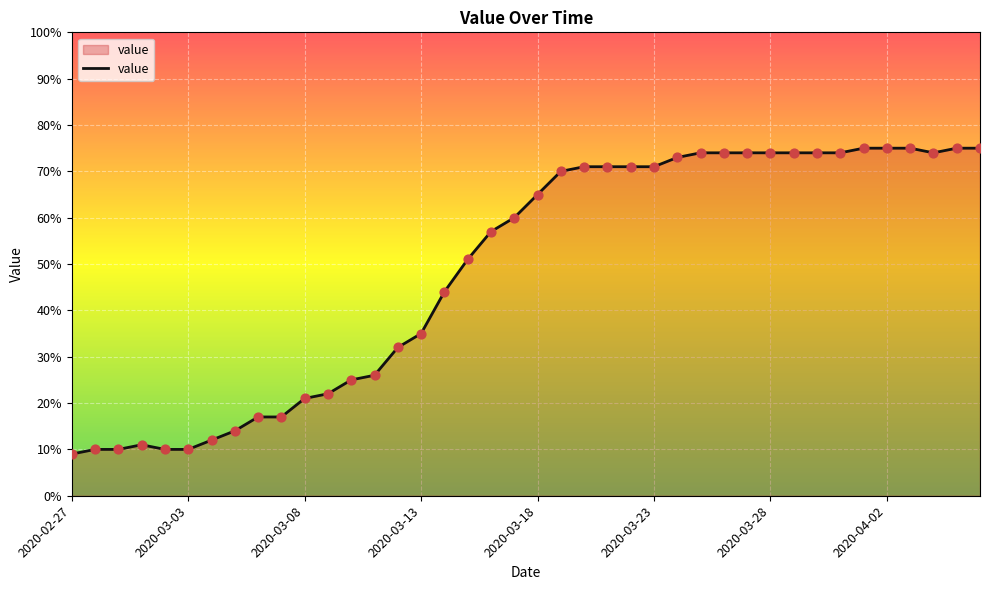

What is the difference between the maximum and minimum values?

66